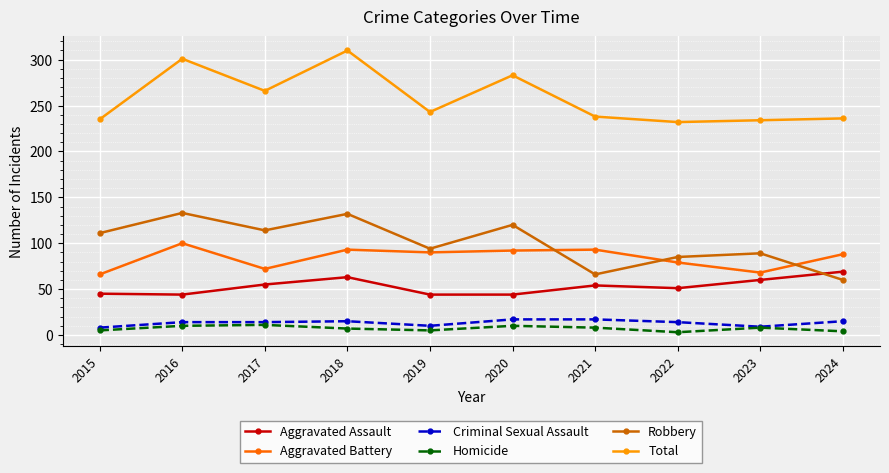

The value of Robbery at 2017 is 114. True or false?

True